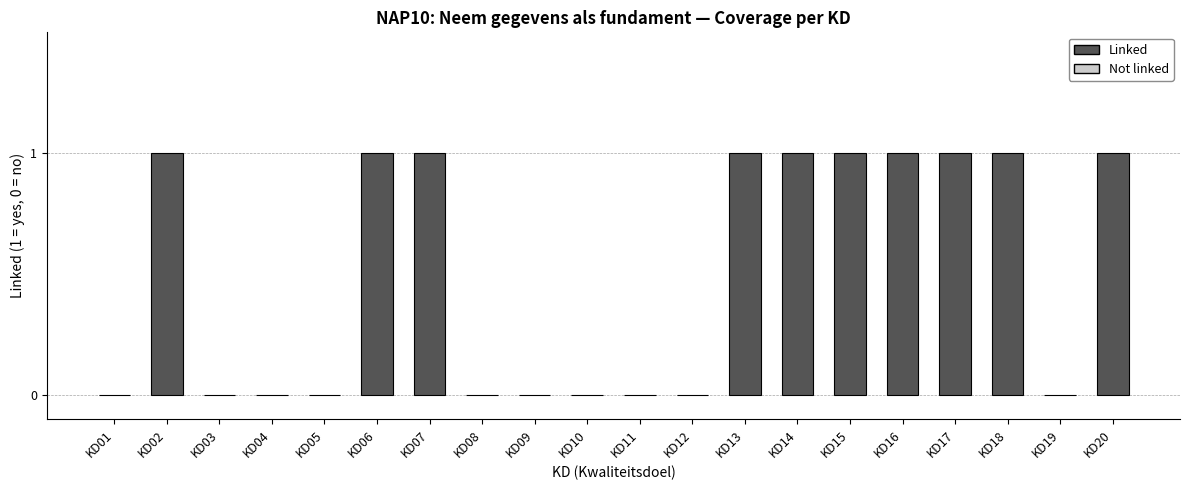

Reading left to right, what are all the values shown in this chart?

KD01=0	KD02=1	KD03=0	KD04=0	KD05=0	KD06=1	KD07=1	KD08=0	KD09=0	KD10=0	KD11=0	KD12=0	KD13=1	KD14=1	KD15=1	KD16=1	KD17=1	KD18=1	KD19=0	KD20=1